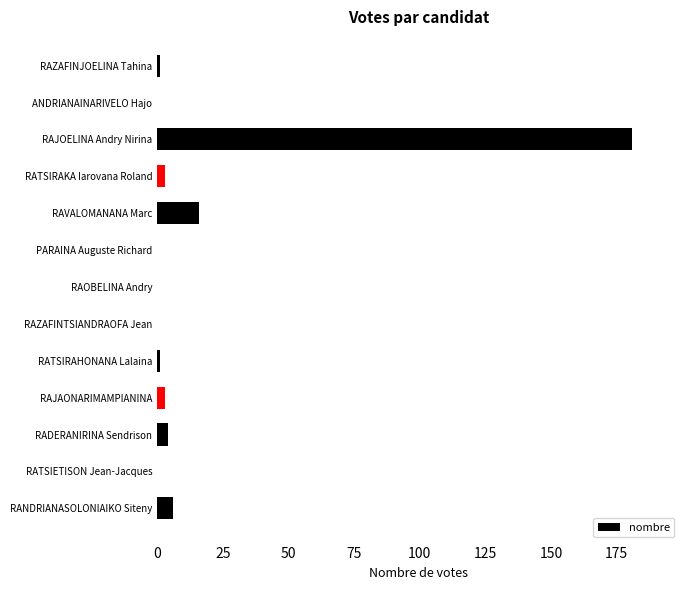

Is it true that the value at RAOBELINA Andry is -81?

False